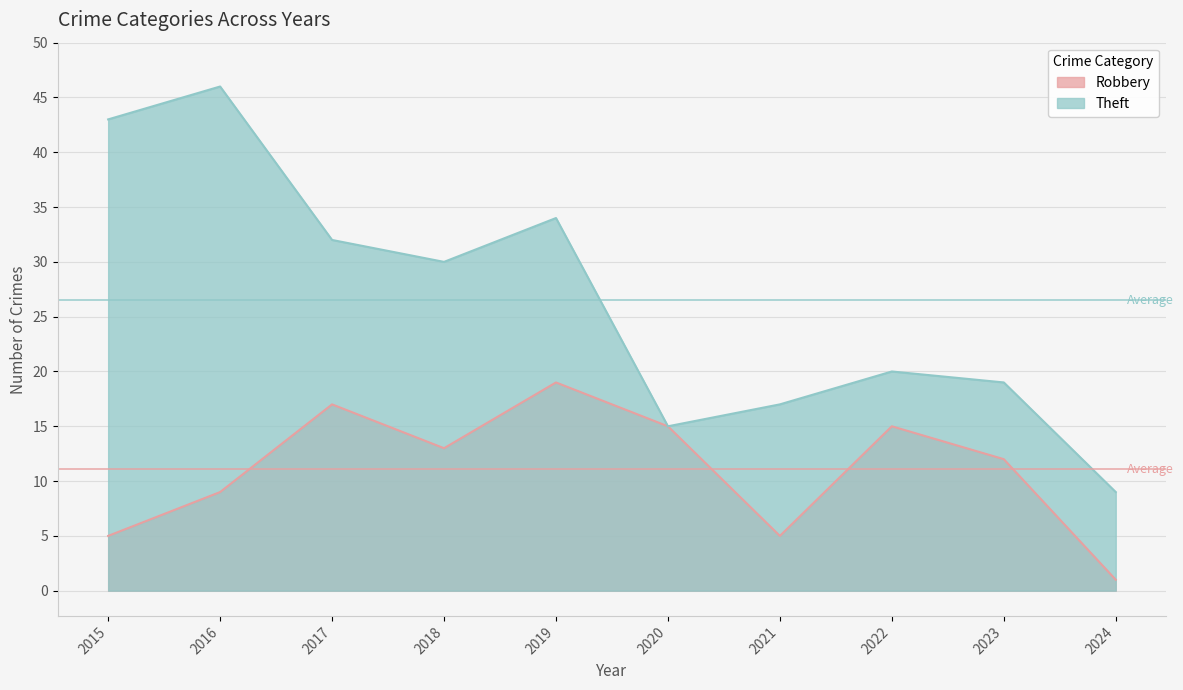

What is the difference between the second highest and second lowest values in the Robbery series?

12